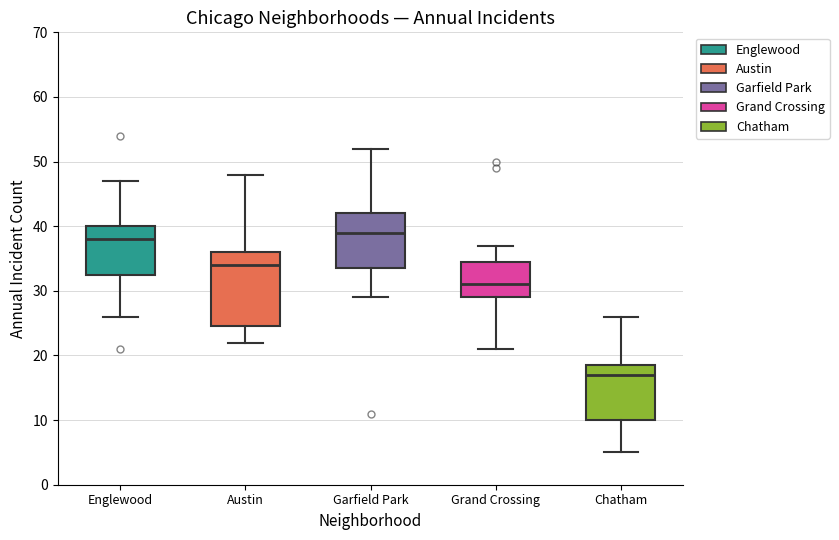

Which box has the highest median line?

Garfield Park